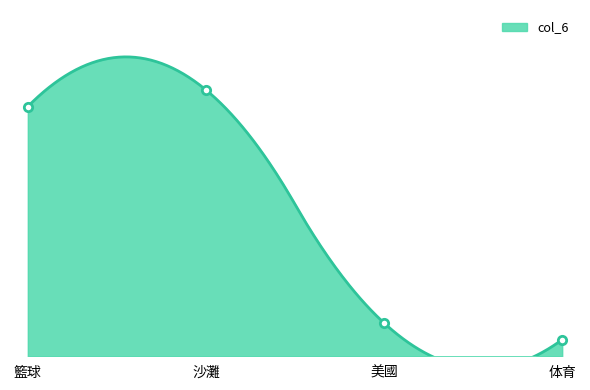

Which category has the highest value across all series?

沙灘